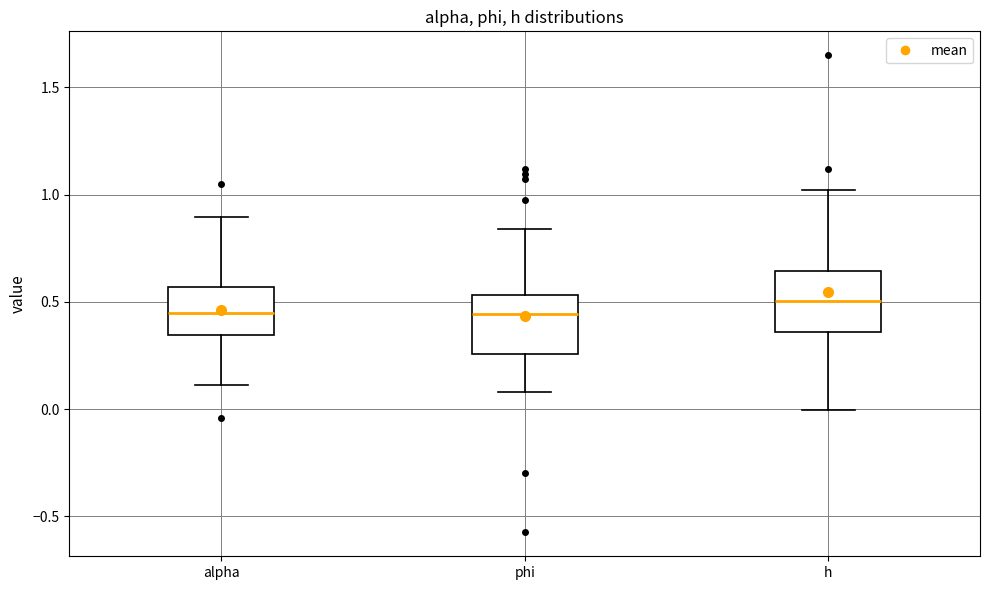

Reading left to right, transcribe this box plot: for each box, give where its median line is, the range the box spans, and where its two whiskers end, as read against the y-axis. The values are not printed on the chart, so give them approximately, as read against the axis.

alpha: median 0.45, box 0.35 to 0.55, whiskers 0.10 to 0.90
phi: median 0.45, box 0.25 to 0.55, whiskers 0.10 to 0.85
h: median 0.50, box 0.35 to 0.65, whiskers 0.00 to 1.00